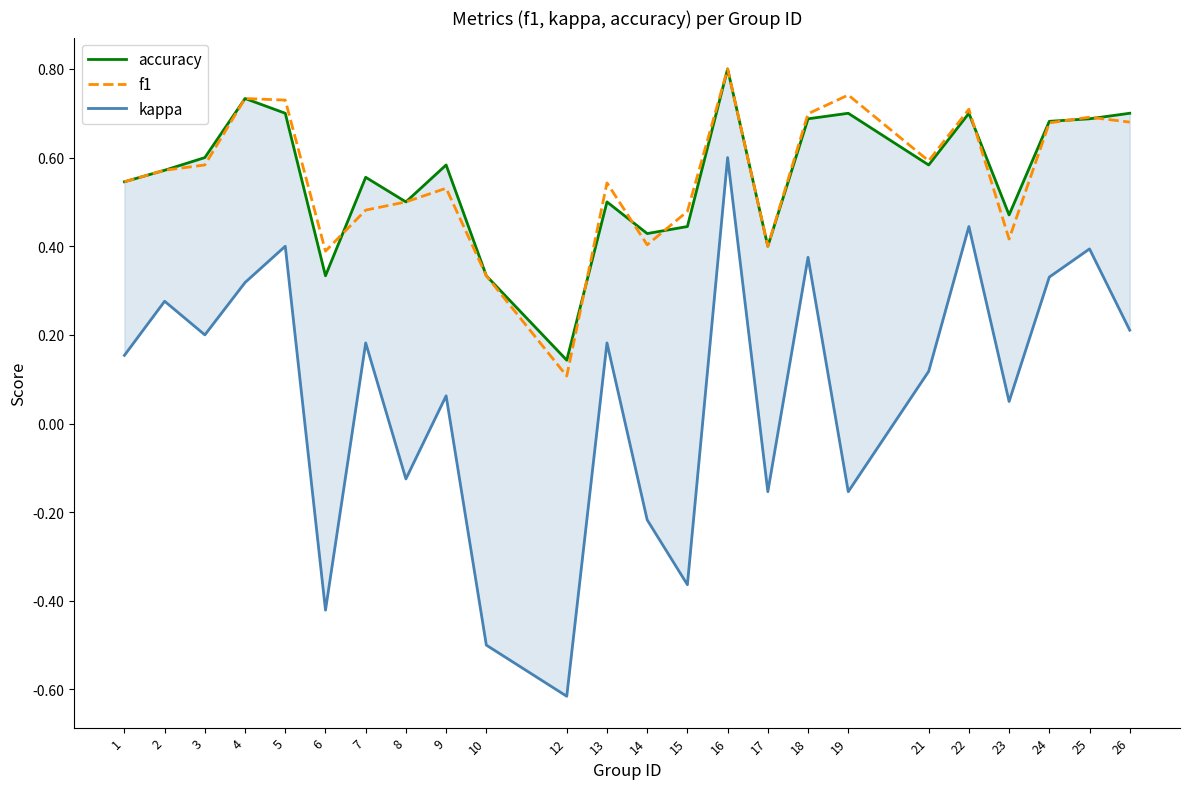

Reading right to left, extract all data points from this chart.

accuracy: 26=0.7	25=0.7	24=0.7	23=0.5	22=0.7	21=0.6	19=0.7	18=0.7	17=0.4	16=0.8	15=0.4	14=0.4	13=0.5	12=0.1	10=0.3	9=0.6	8=0.5	7=0.6	6=0.3	5=0.7	4=0.7	3=0.6	2=0.6	1=0.5
f1: 26=0.7	25=0.7	24=0.7	23=0.4	22=0.7	21=0.6	19=0.7	18=0.7	17=0.4	16=0.8	15=0.5	14=0.4	13=0.5	12=0.1	10=0.3	9=0.5	8=0.5	7=0.5	6=0.4	5=0.7	4=0.7	3=0.6	2=0.6	1=0.5
kappa: 26=0.2	25=0.4	24=0.3	23=0.0	22=0.4	21=0.1	19=-0.2	18=0.4	17=-0.2	16=0.6	15=-0.4	14=-0.2	13=0.2	12=-0.6	10=-0.5	9=0.1	8=-0.1	7=0.2	6=-0.4	5=0.4	4=0.3	3=0.2	2=0.3	1=0.2